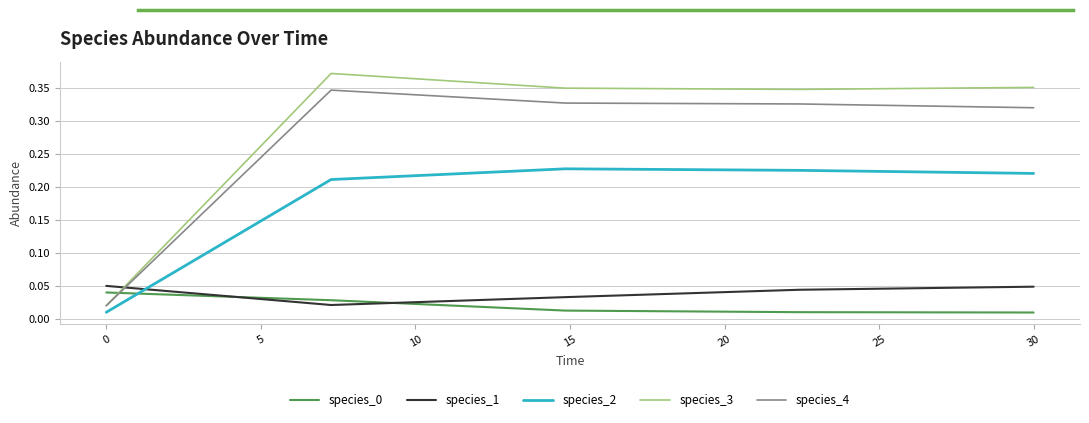

How many lines are shown in the chart?

5